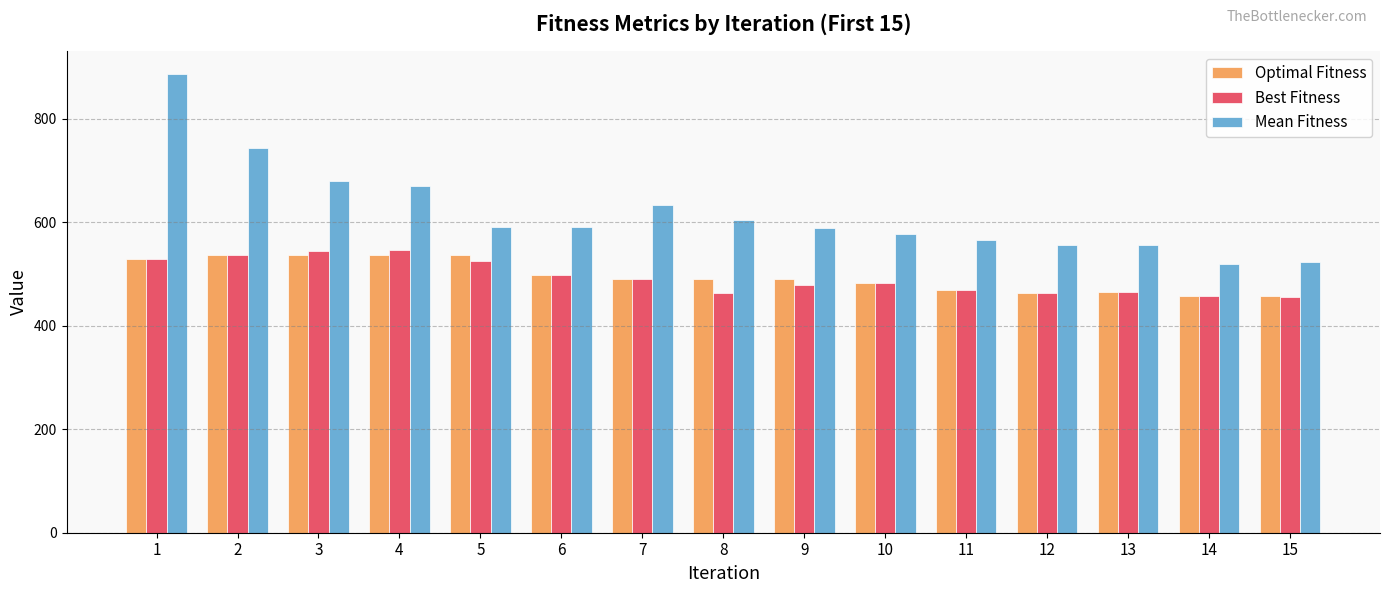

Is it true that Mean Fitness equals 743 at 2?

True